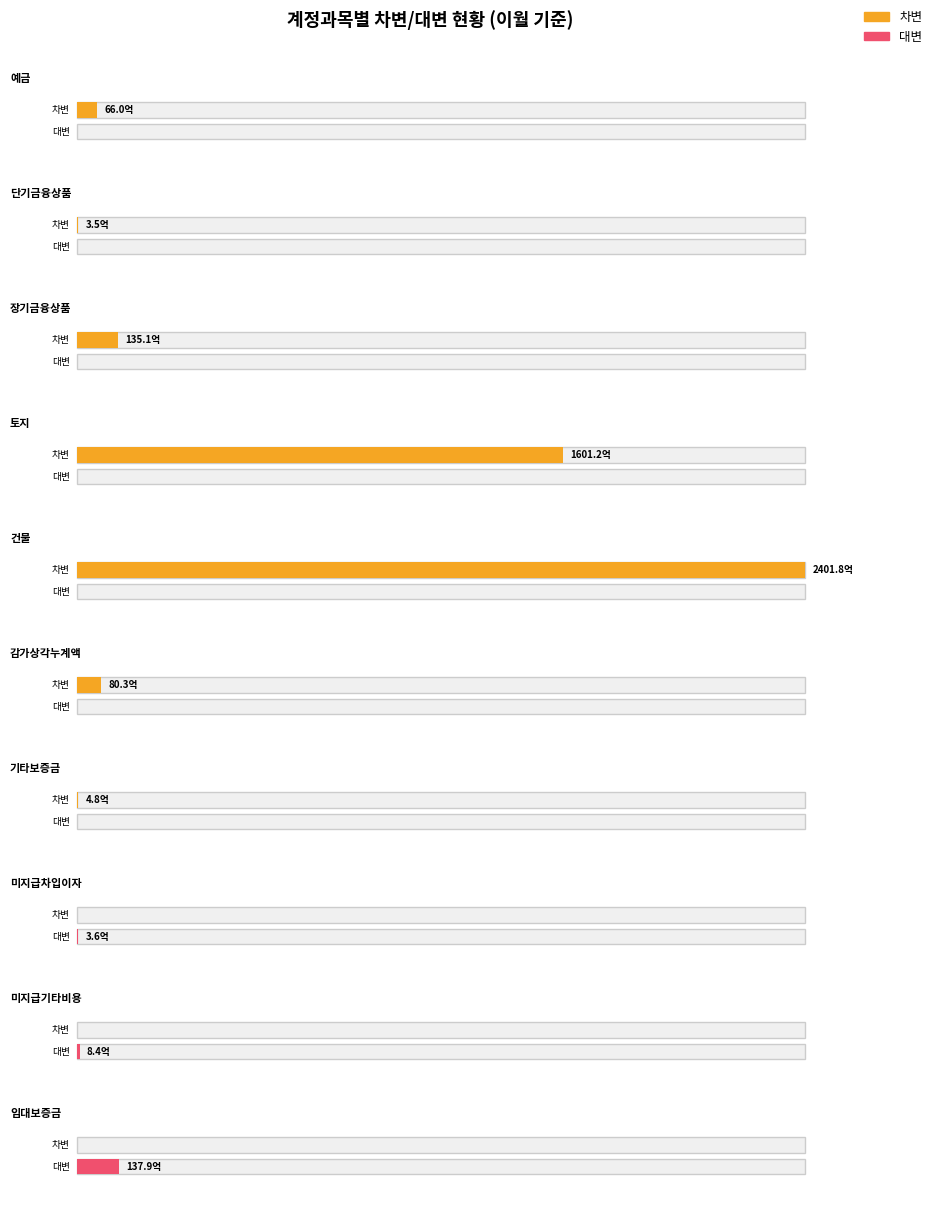

What is the difference between the 대변 values at 9 and 5?

13785285520